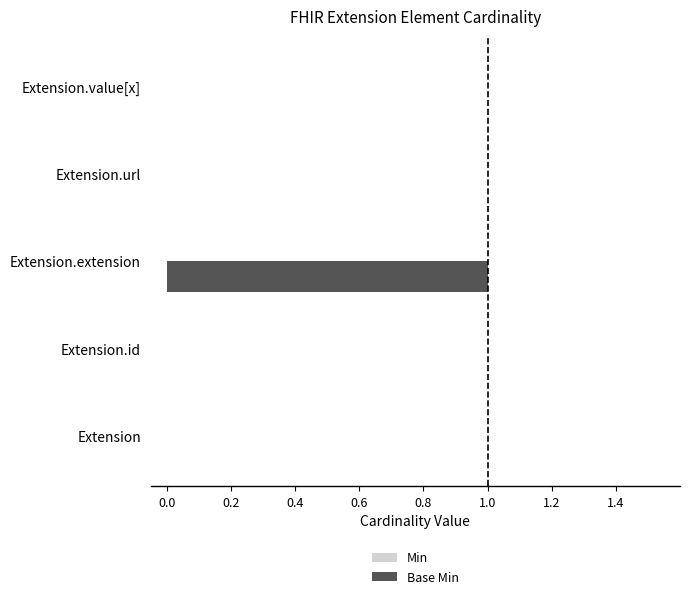

Is it true that the value at Extension.value[x] is 0?

True